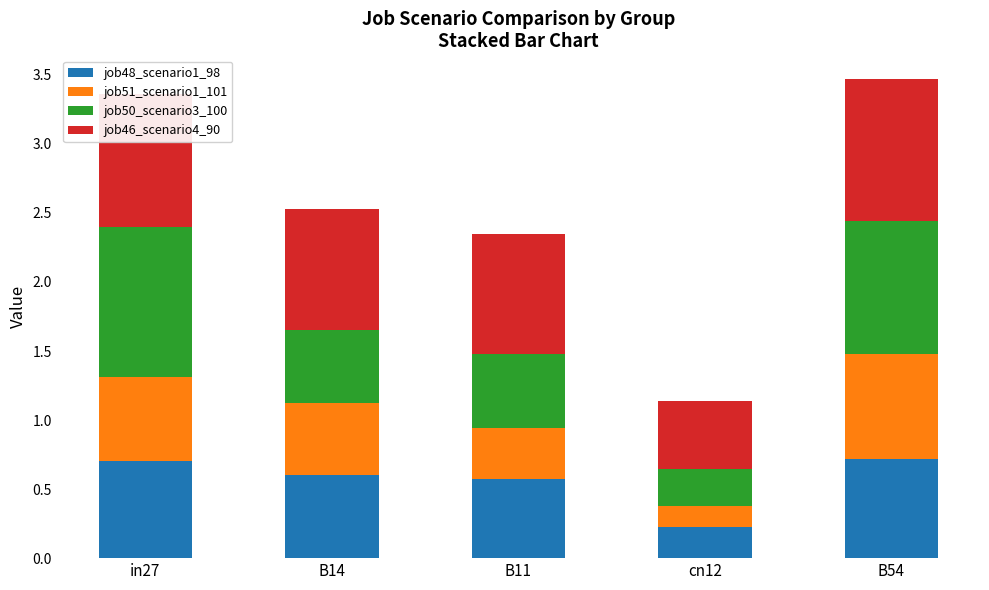

What is the total value across all series at B11?

2.3